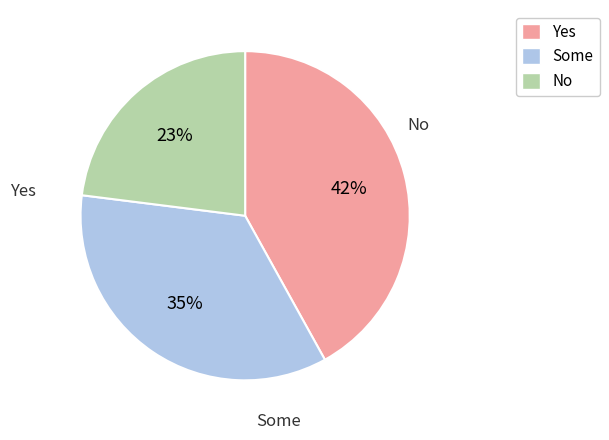

To the nearest percent, what is the average slice percentage?

33%